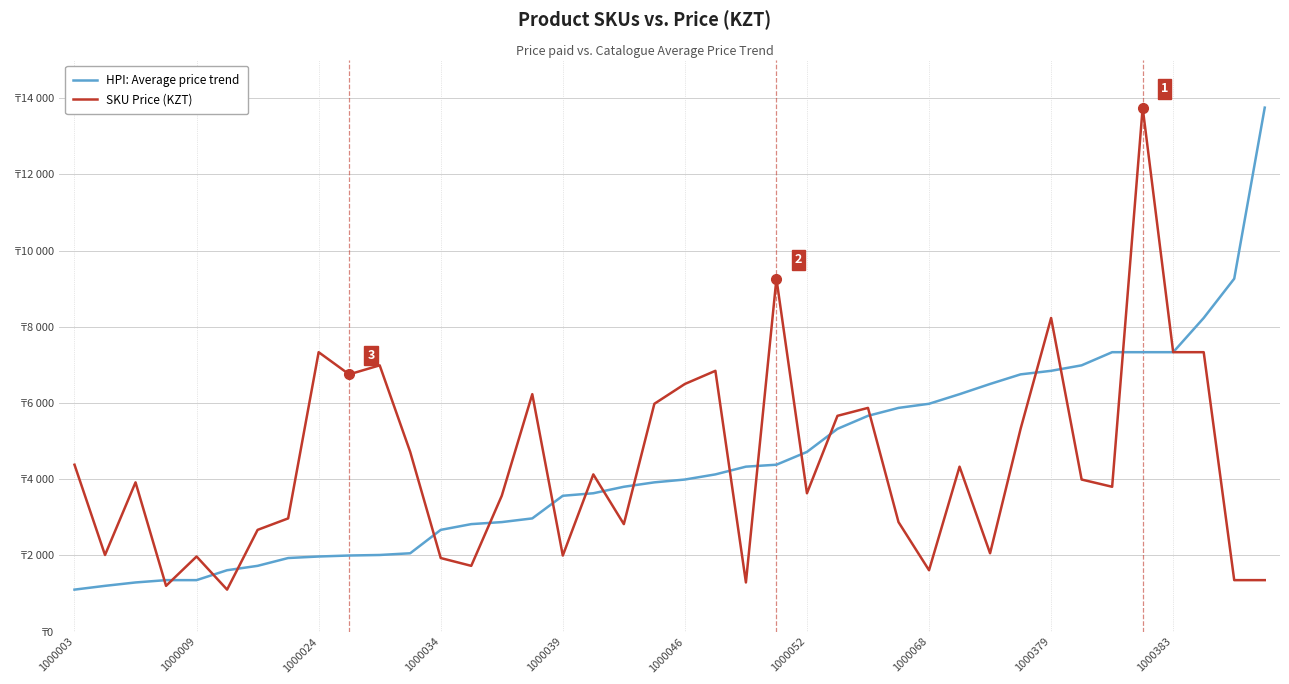

Is this an area chart (filled region under the line)?

No